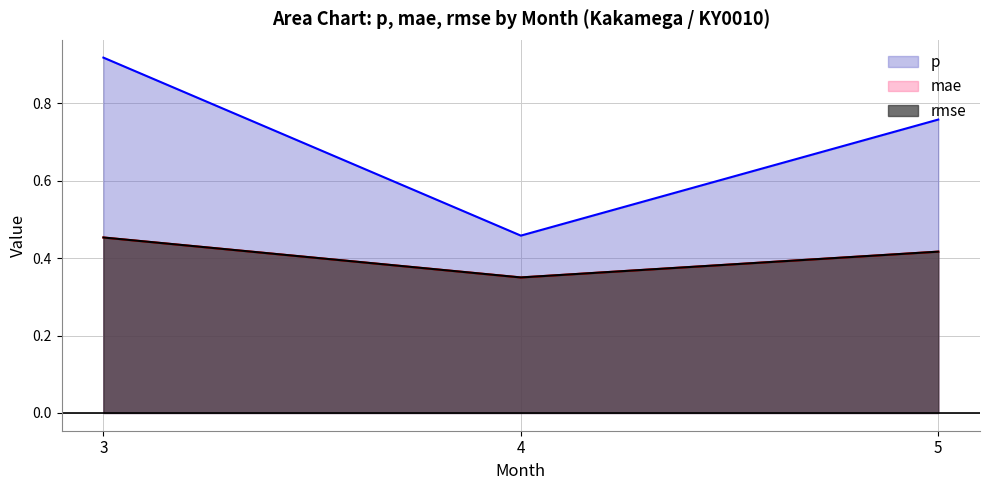

What is the value of the p point at the 2nd from the left?

0.5